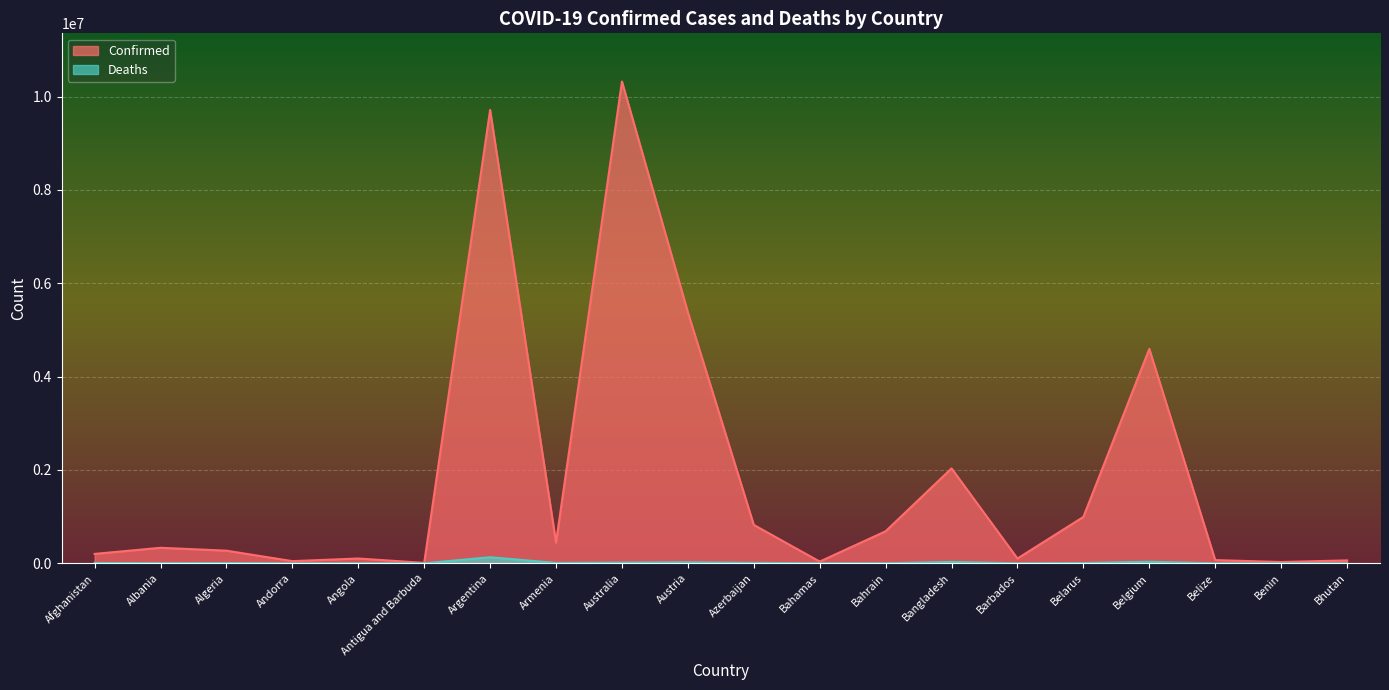

Reading left to right, transcribe all the data shown in this chart.

Confirmed: 201750	332719	270769	46449	103131	9106	9715464	444869	10323849	5379734	822805	37342	686932	2033662	103014	994037	4594338	68926	27782	62248
Deaths: 7814	3592	6881	155	1917	146	129970	8706	15523	20971	9935	833	1523	29411	560	7118	32810	687	163	21